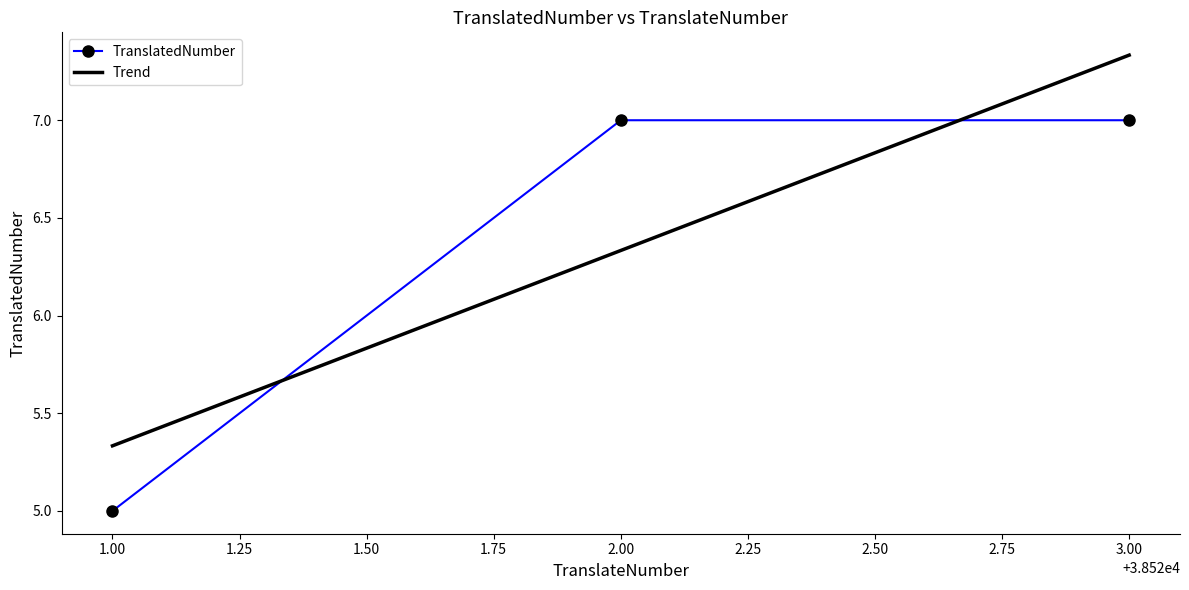

True or false: TranslatedNumber has a value of 5 at 2.00.

False